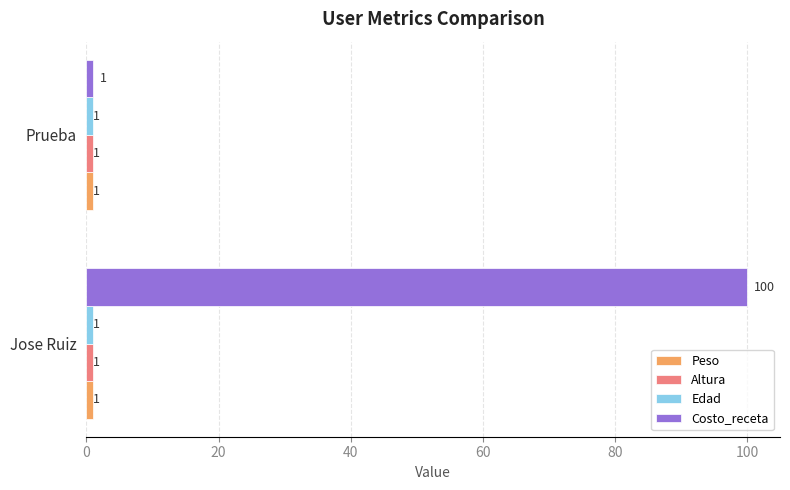

The Costo_receta series shows 1 at Prueba. True or false?

True